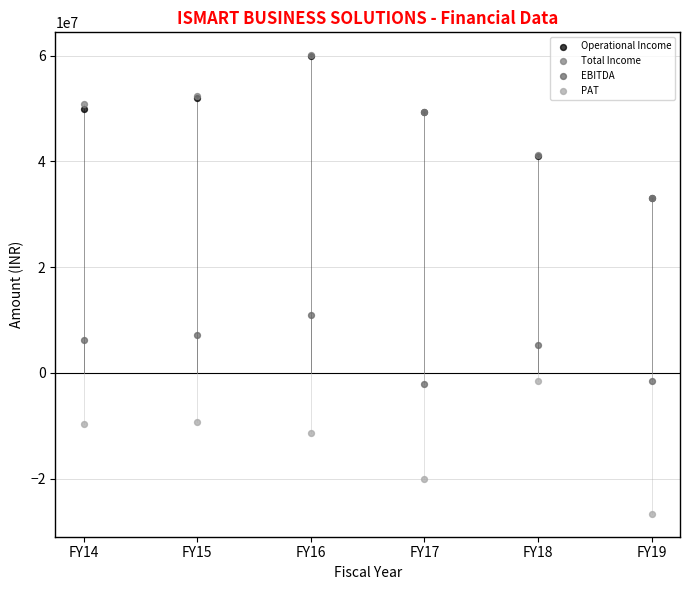

Which series has the widest spread of Y values?

Total Income